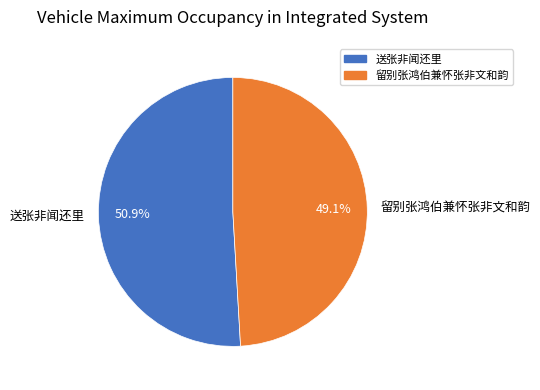

How many slices are in this pie chart?

2